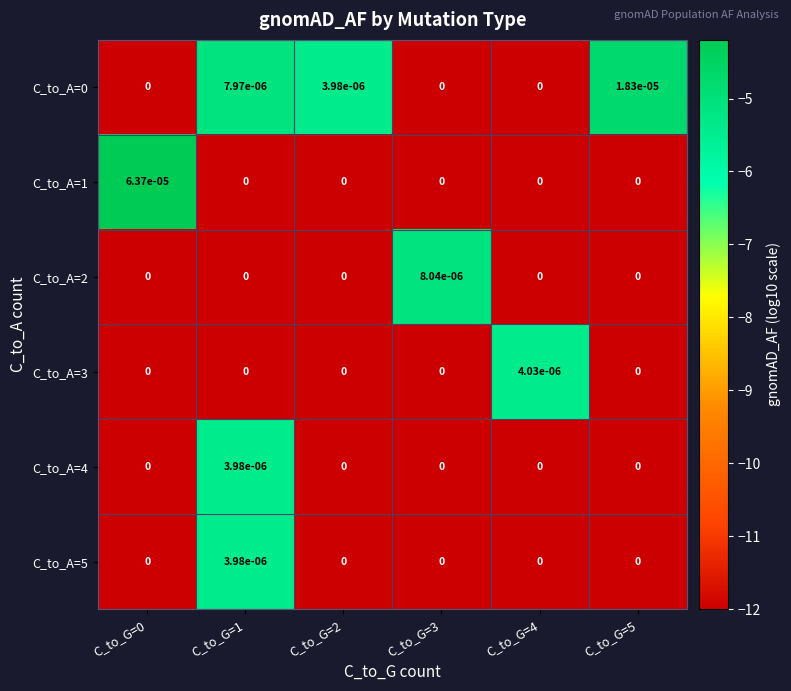

The C_to_A=3 series shows 0.0 at C_to_G=1. True or false?

True